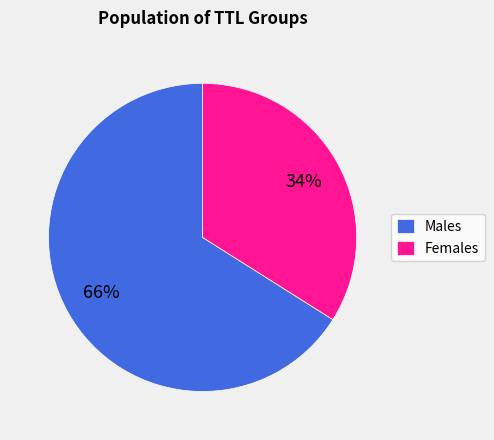

Which slice is the smallest?

Females